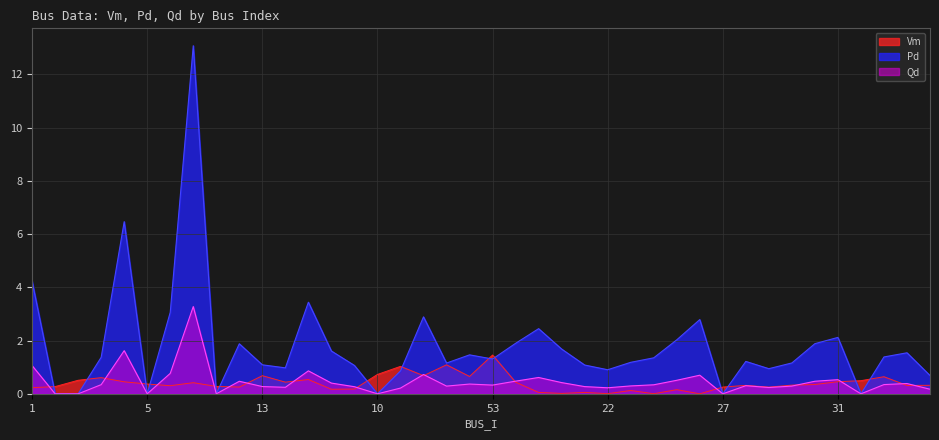

Is the value of Qd at 28 greater than the value of Vm at 38?

Yes